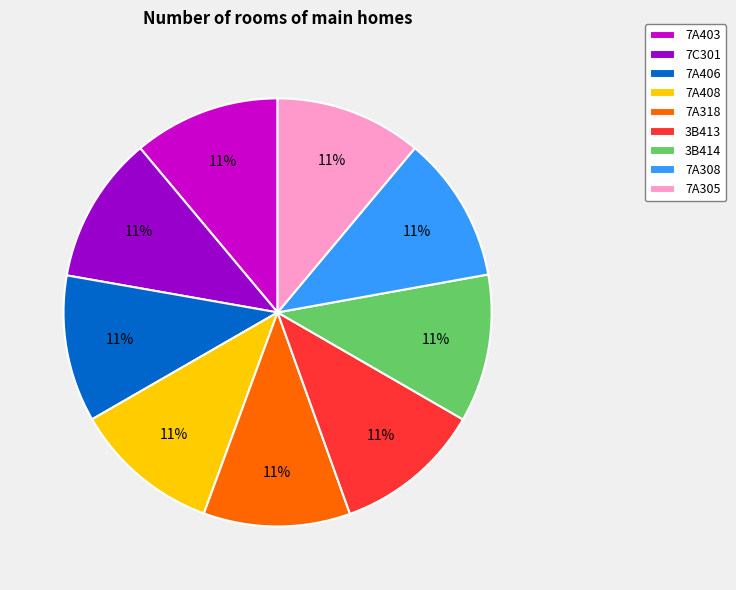

Is it true that 7A318 is 4% of the pie?

False